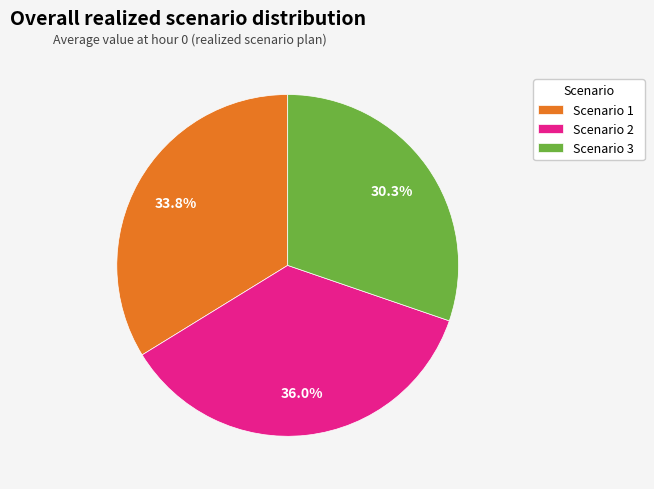

Is it true that Scenario 1 is 46% of the pie?

False